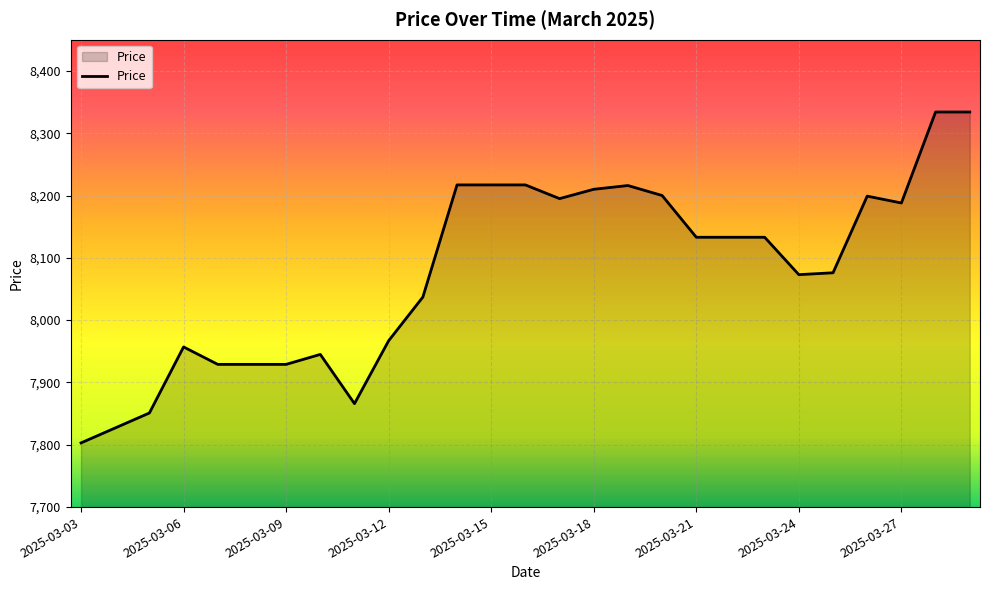

What is the difference between the maximum and minimum values?

531